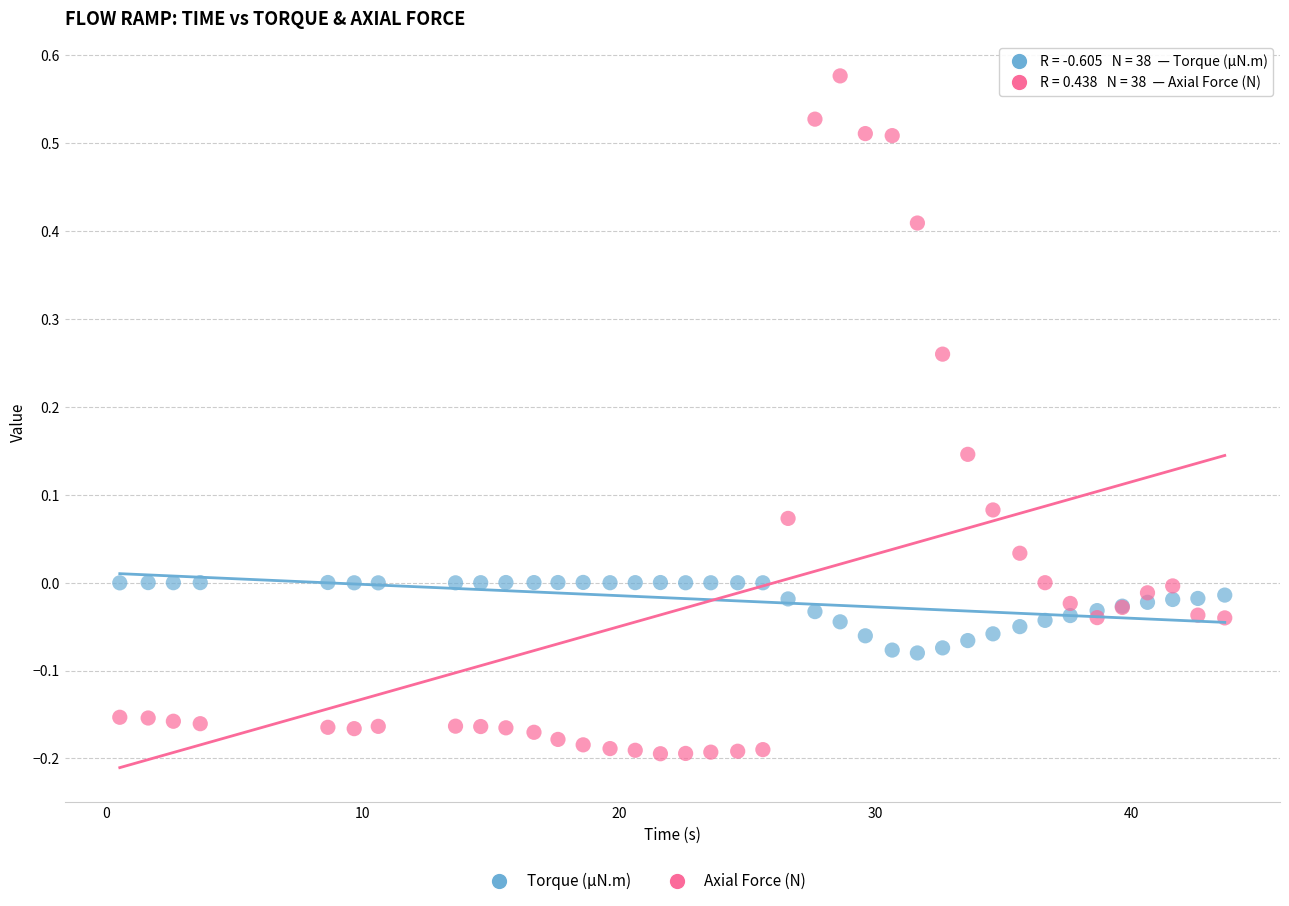

Which series has the widest spread of Y values?

Axial Force (N)